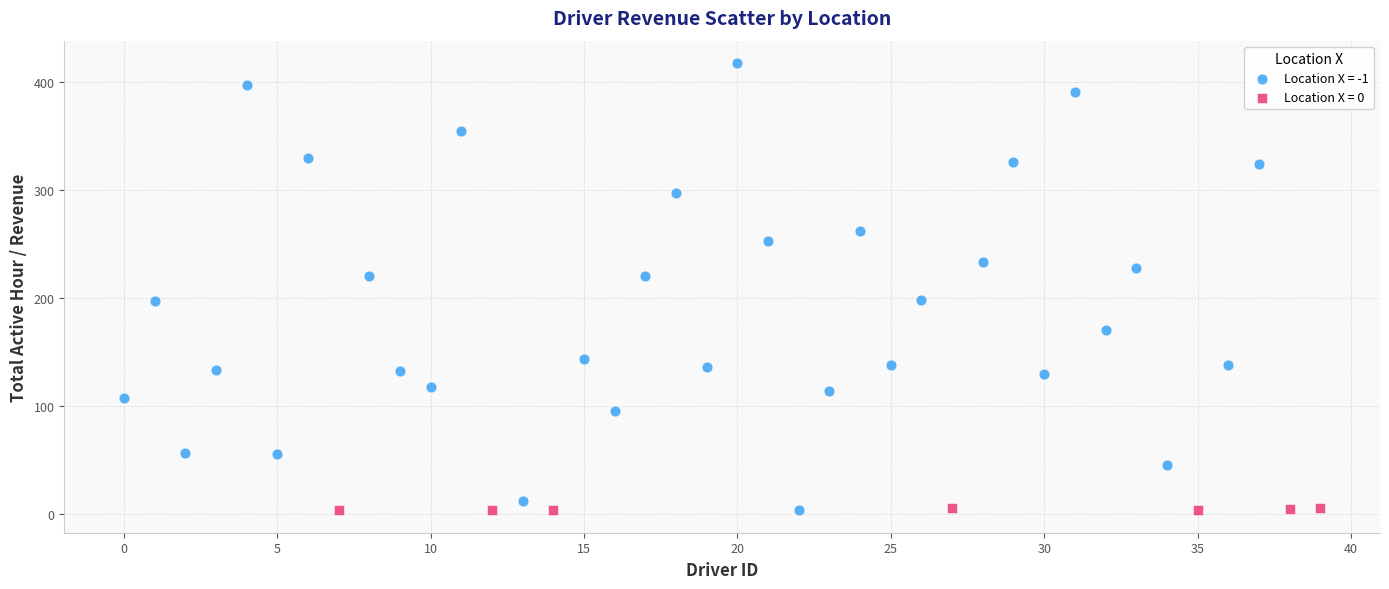

Which series reaches the maximum Y coordinate?

Location X = -1